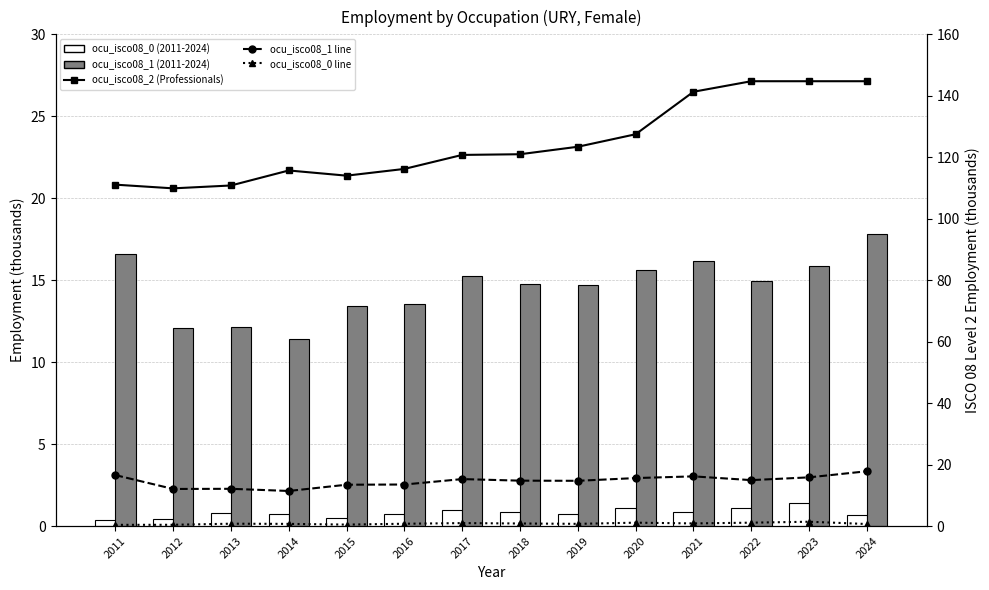

At which label is ocu_isco08_1 line closest to 14?

2016